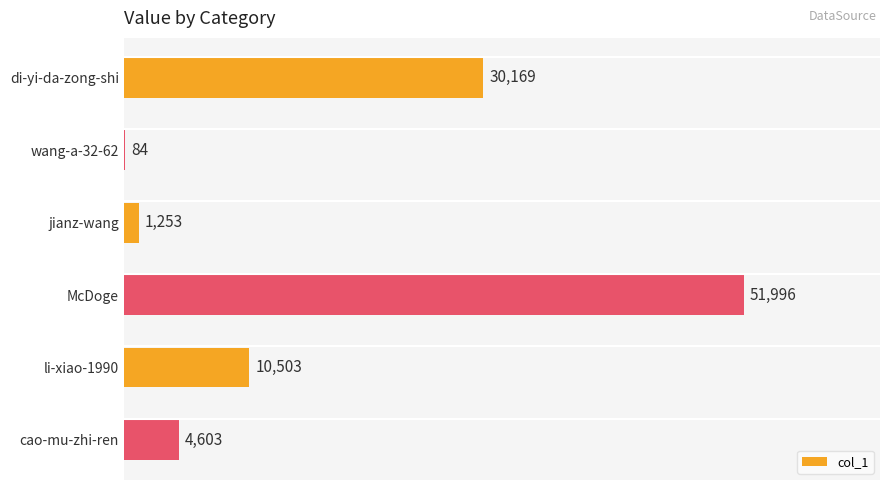

What is the average value?

16435